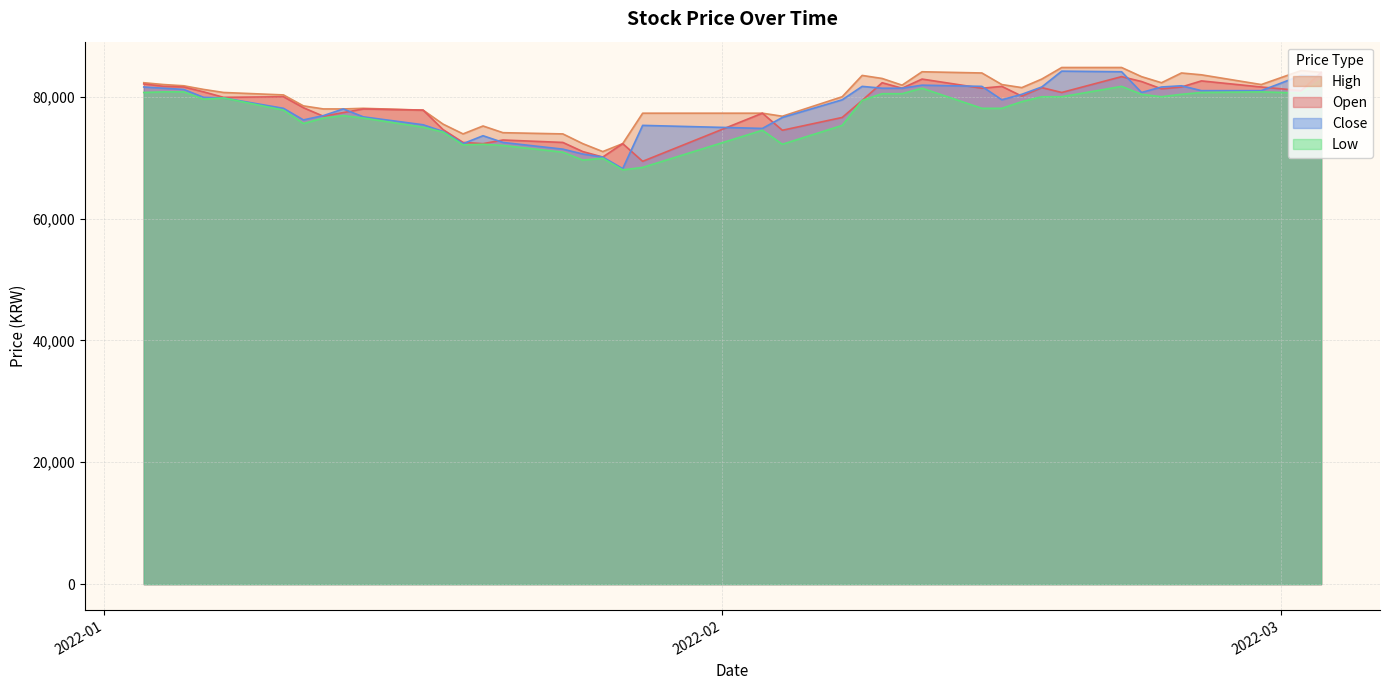

Which label corresponds to the smallest value in the chart?

2022-01-27